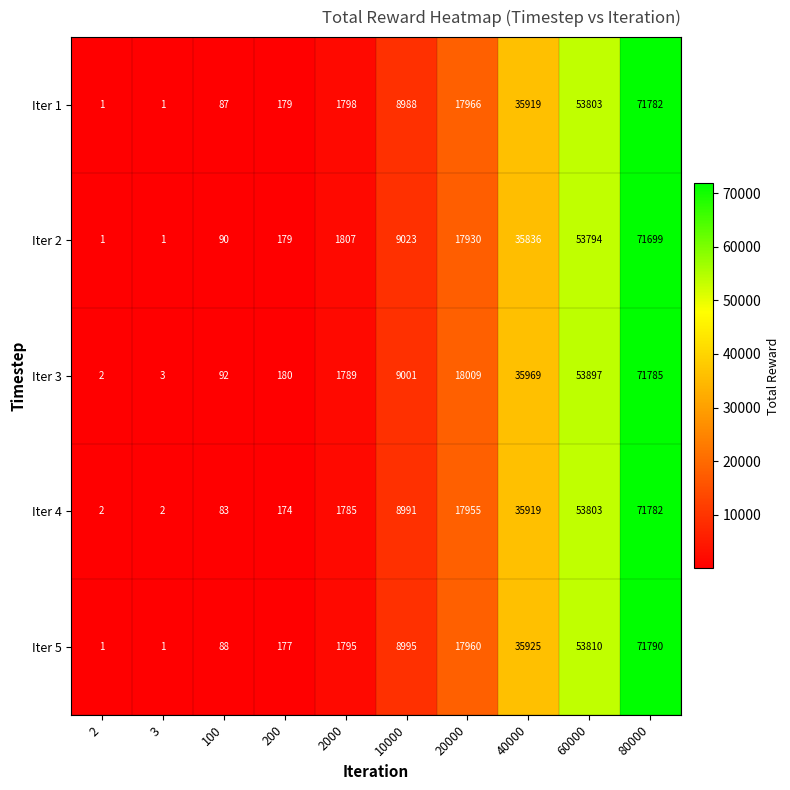

Is it true that Iter 3 equals 3 at 2?

False